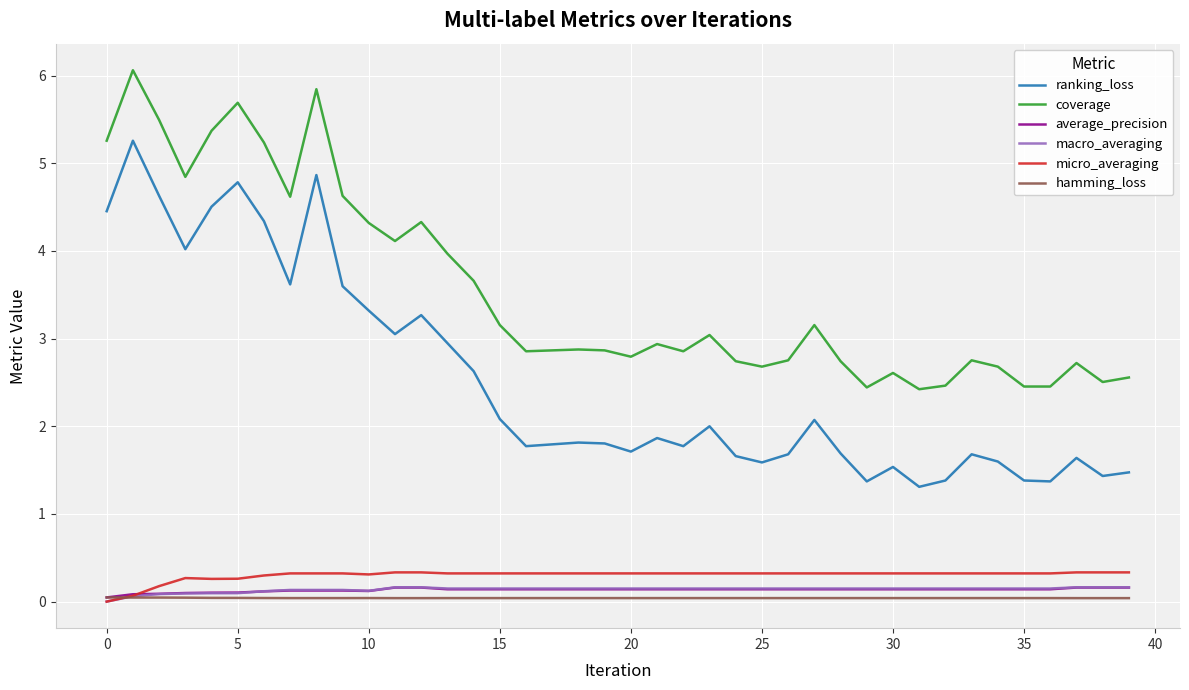

True or false: micro_averaging and ranking_loss cross at least once.

False